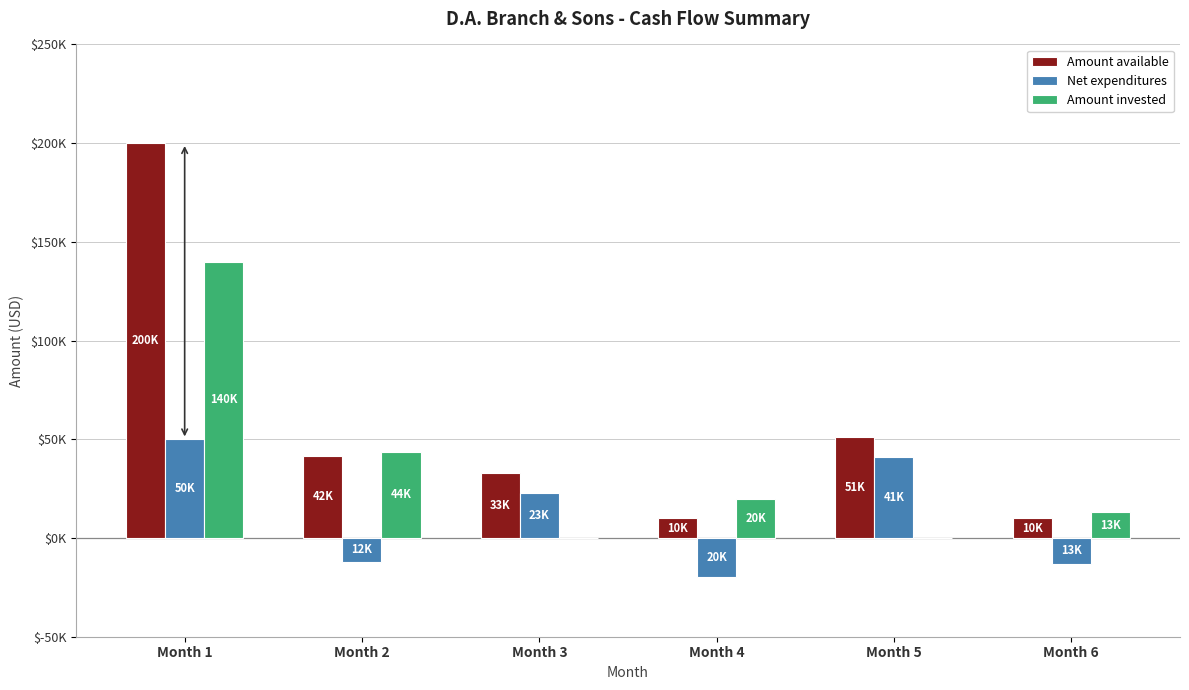

Which series has the largest total across all categories?

Amount available